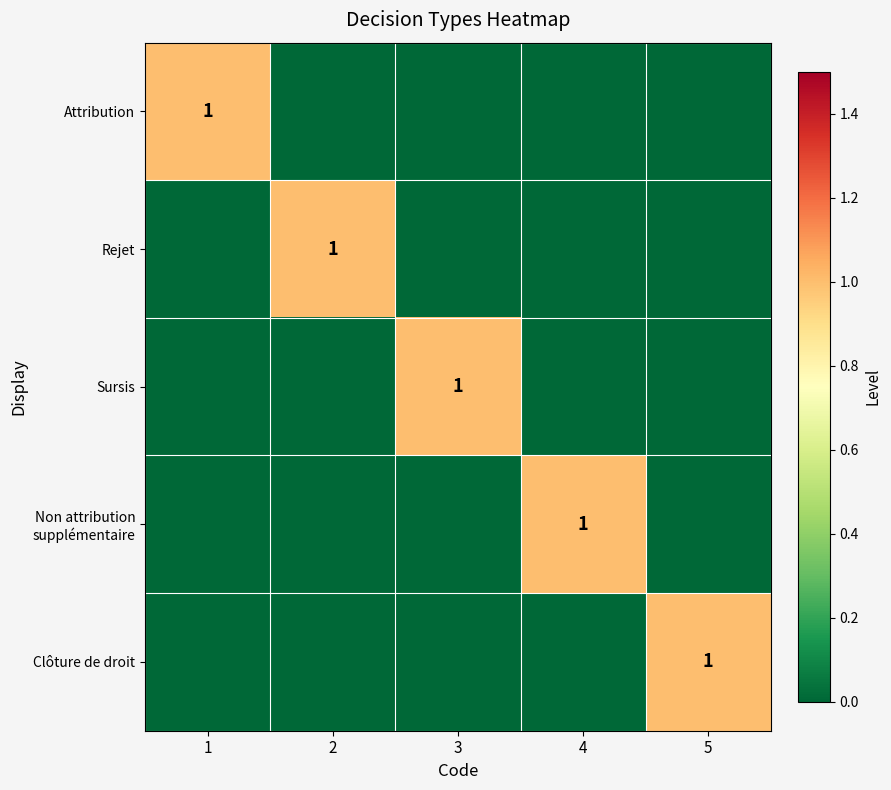

The Clôture de droit series shows 0 at 1. True or false?

True